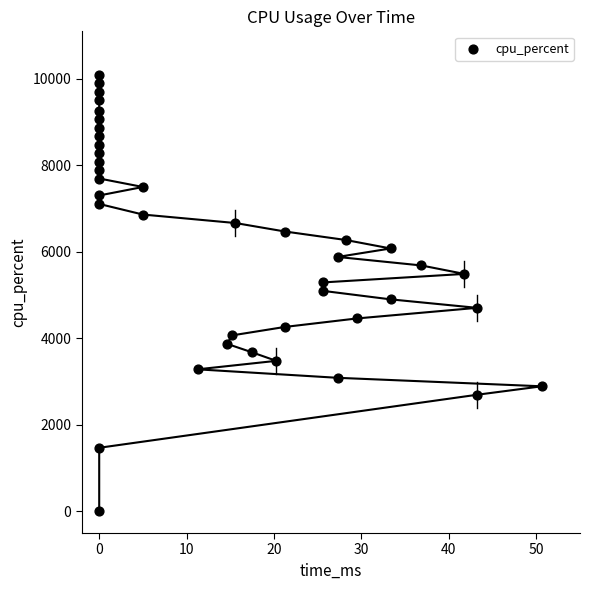

Count the number of points in this scatter plot.

40